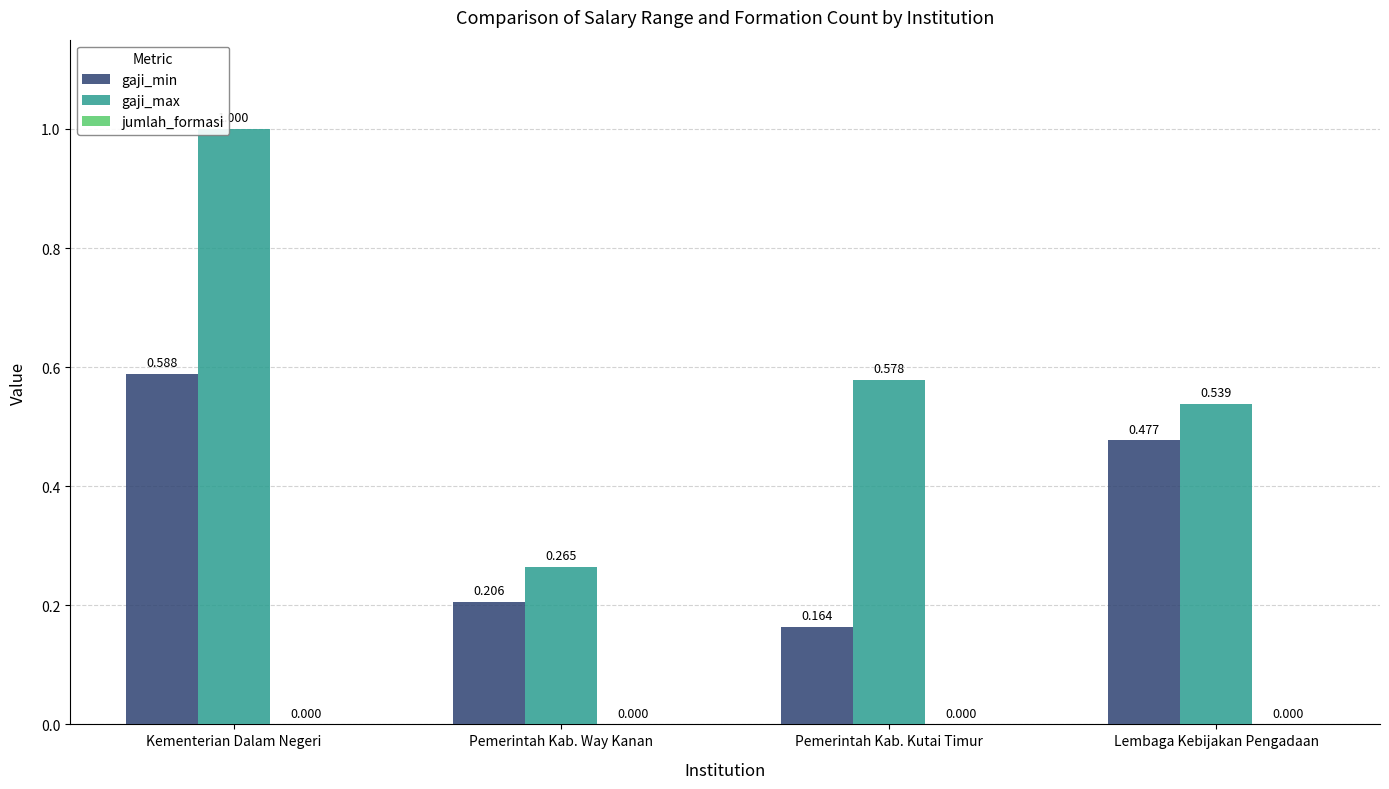

At which label does gaji_min reach its peak?

Kementerian Dalam Negeri